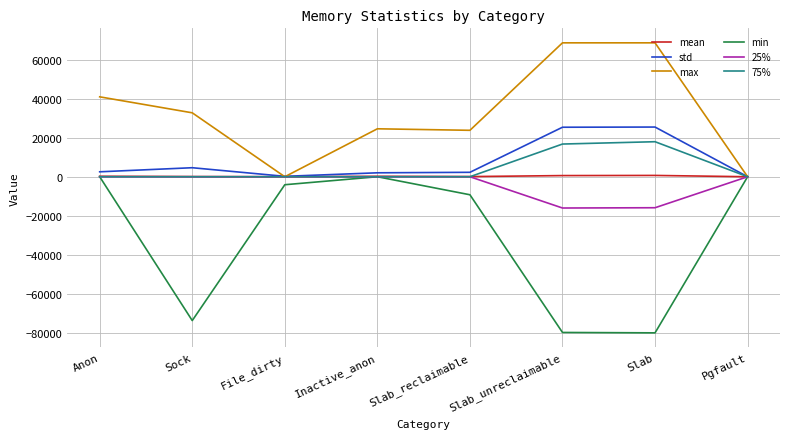

How many values in the min series are below -4096?

4